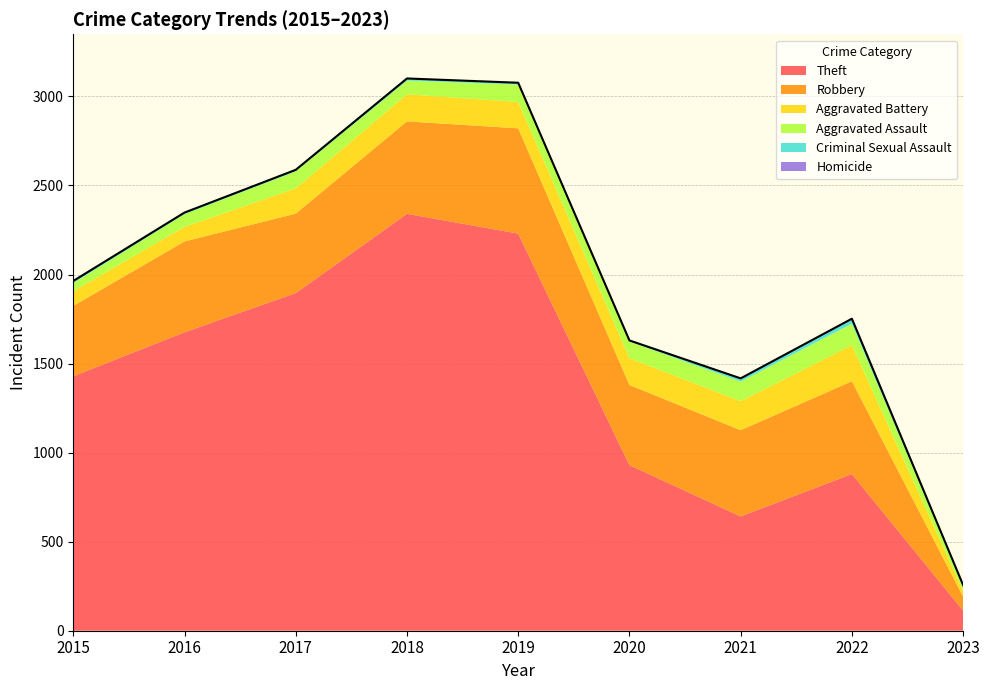

Between 2016 and 2021, which is larger?

2016